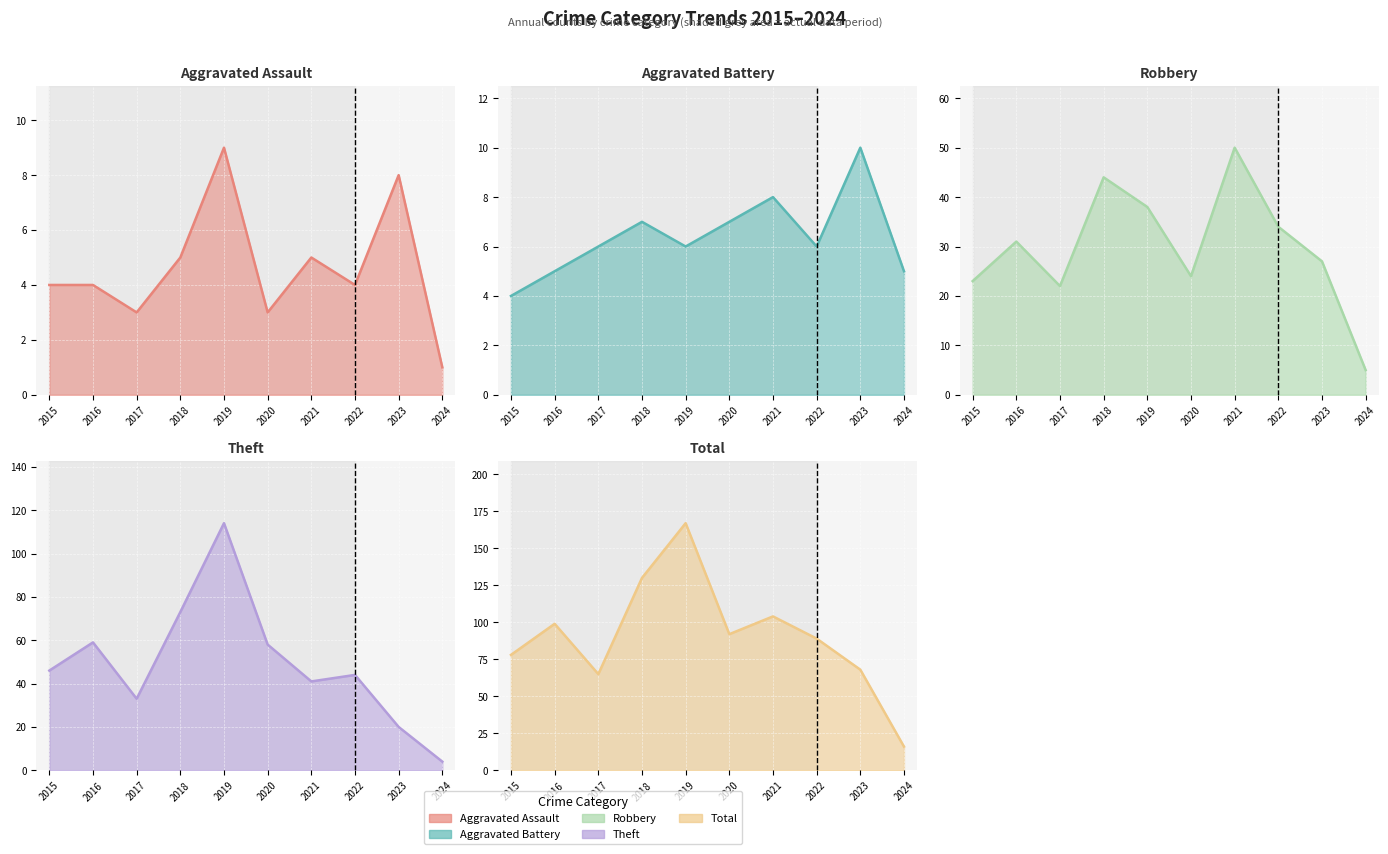

At which category does Theft reach its first local peak?

2016